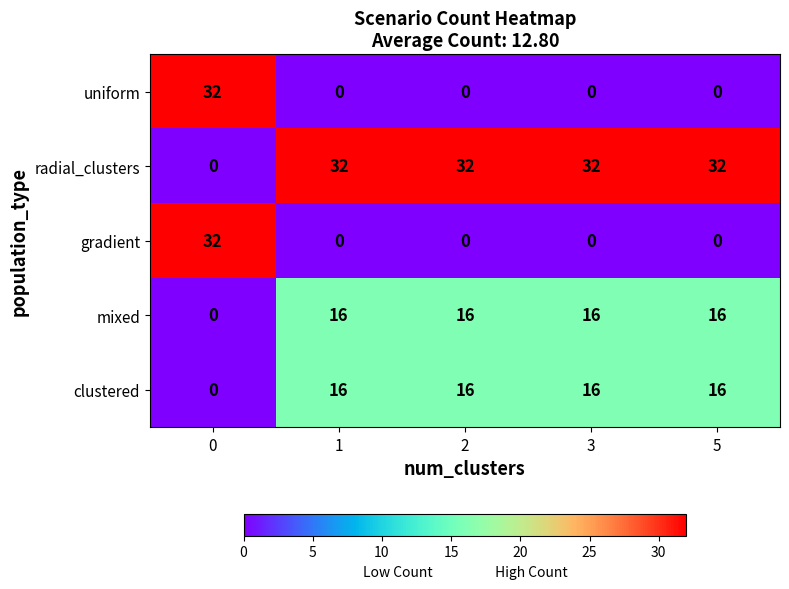

At how many categories does at least one series exceed 25?

5